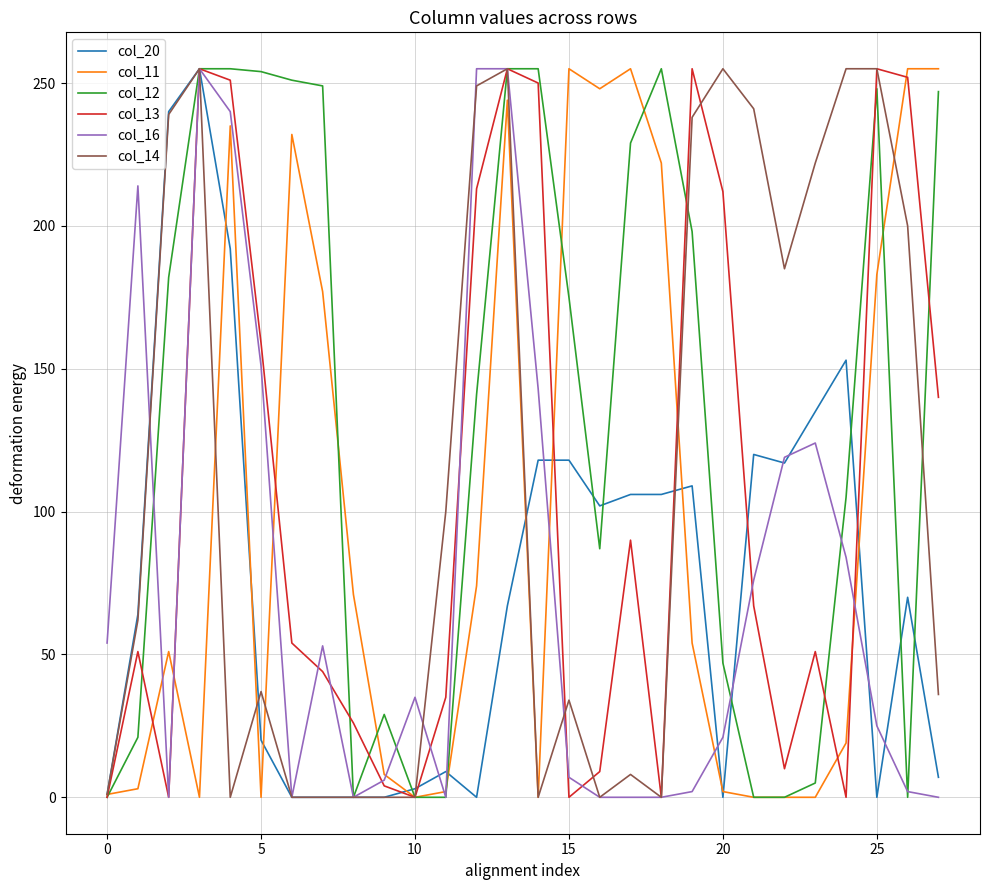

What is the greatest value displayed?

255